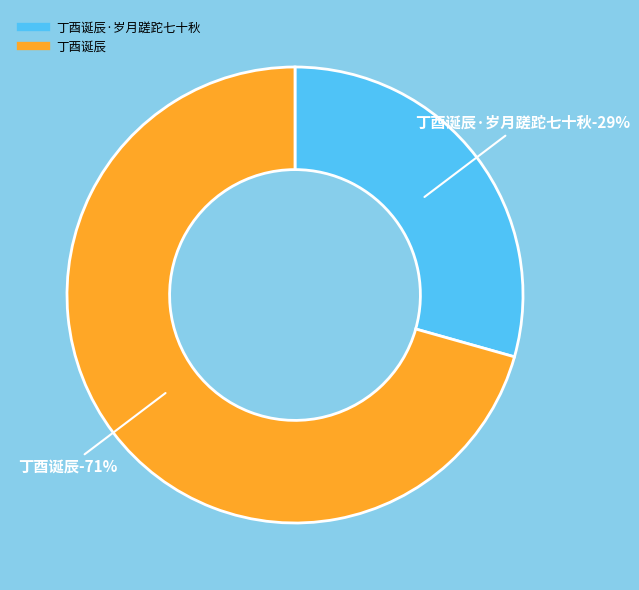

Which category accounts for the majority?

丁酉诞辰